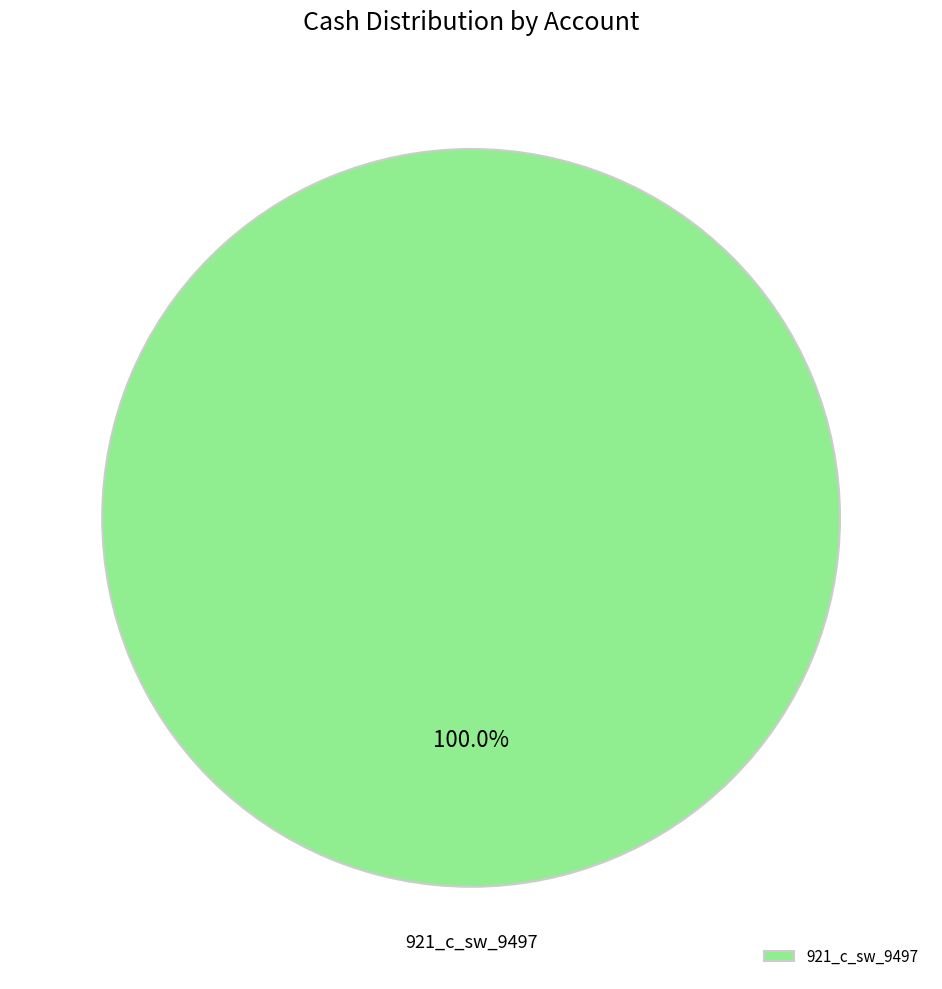

Rank the categories by value from highest to lowest.

921_c_sw_9497